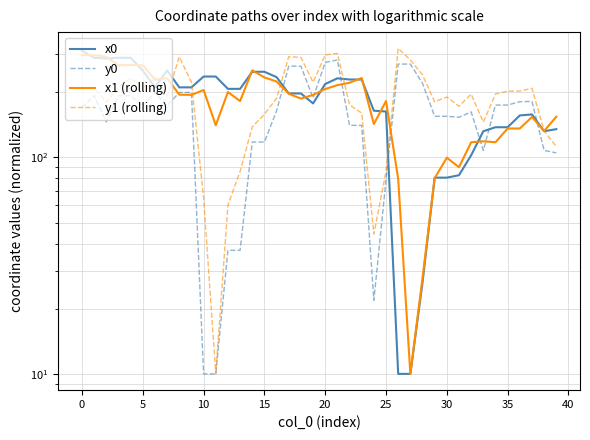

What is the difference between the second highest and second lowest values in the y1 (rolling) series?

258.3